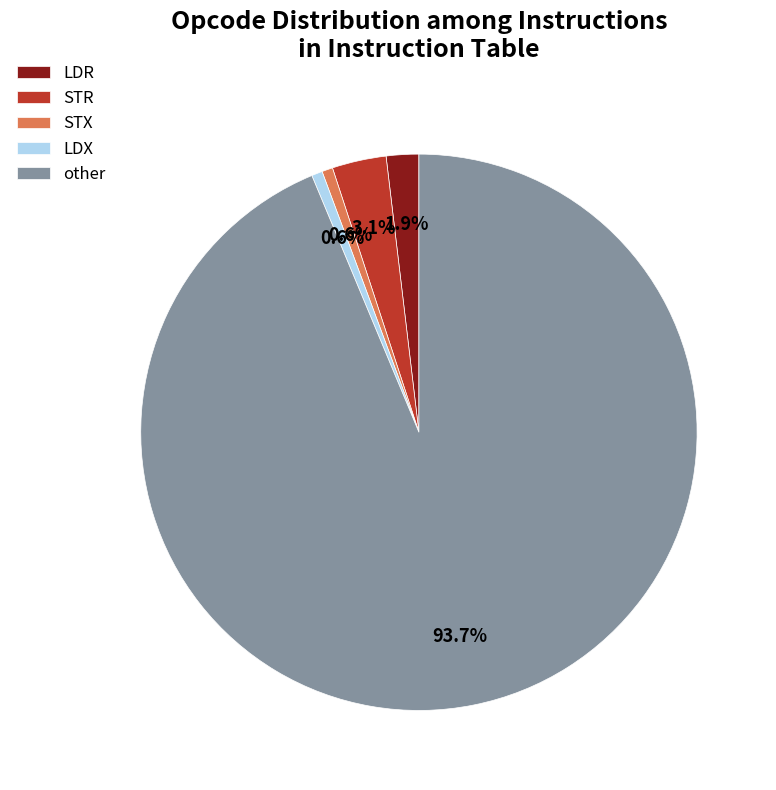

The LDR slice represents 2% of the pie. True or false?

True